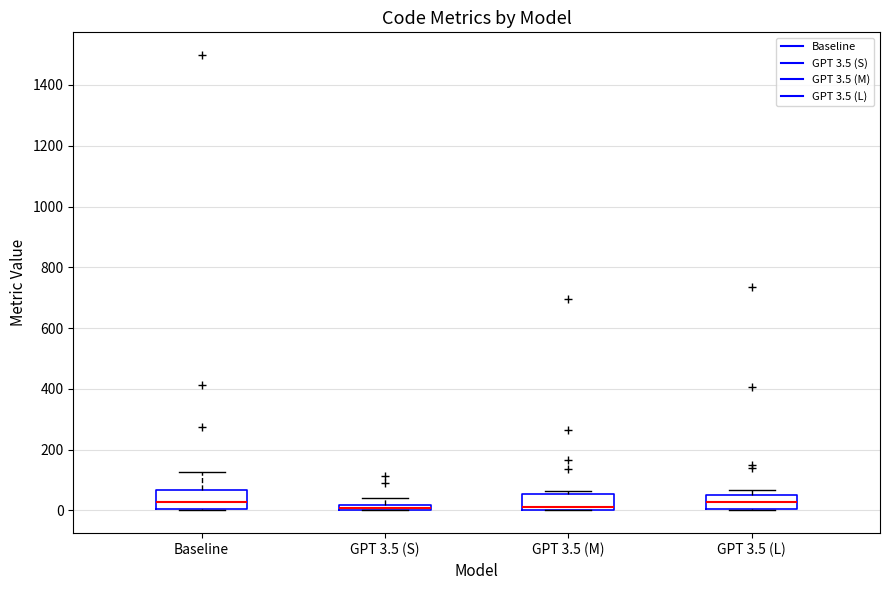

Where is the upper edge of the box for GPT 3.5 (S) on the y-axis? The values are not printed on the chart, so give them approximately, as read against the axis.

20